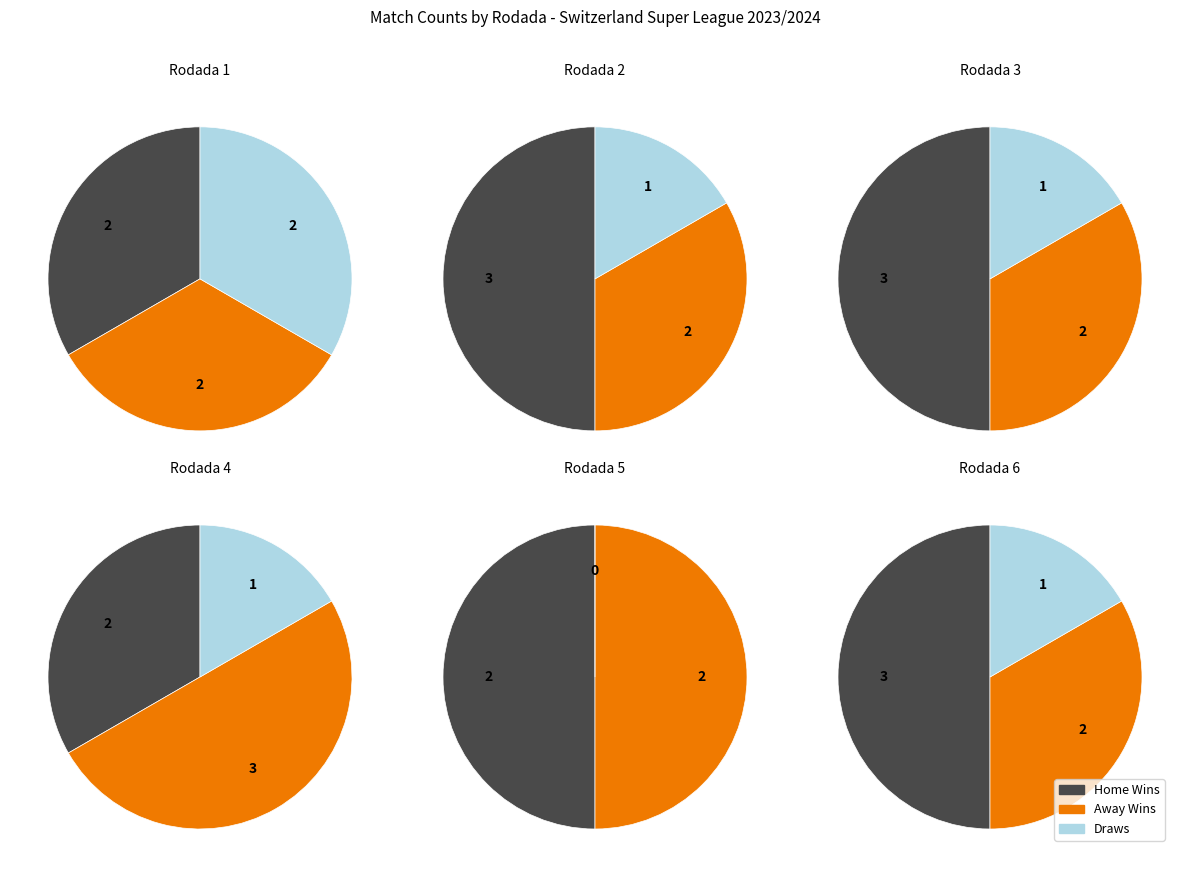

Does Rodada 3 represent more than half of the total?

No